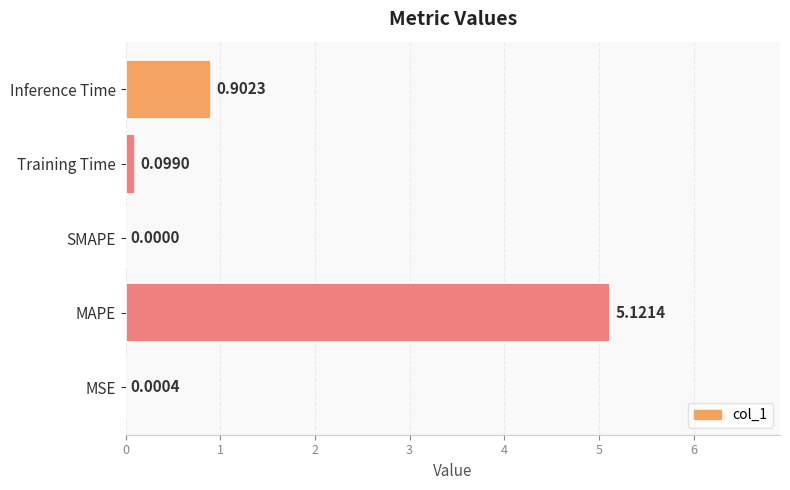

Between MSE and Inference Time, which is larger?

Inference Time